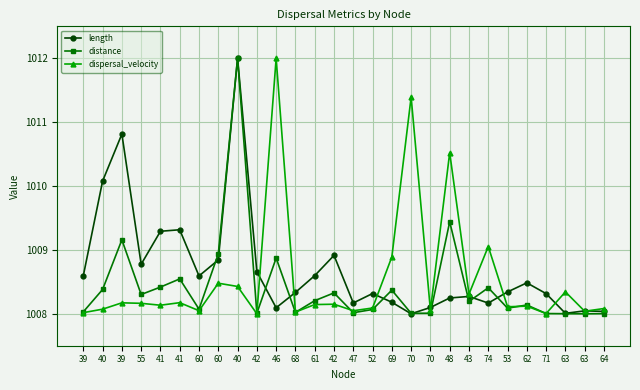

Does the chart have visible grid lines?

Yes